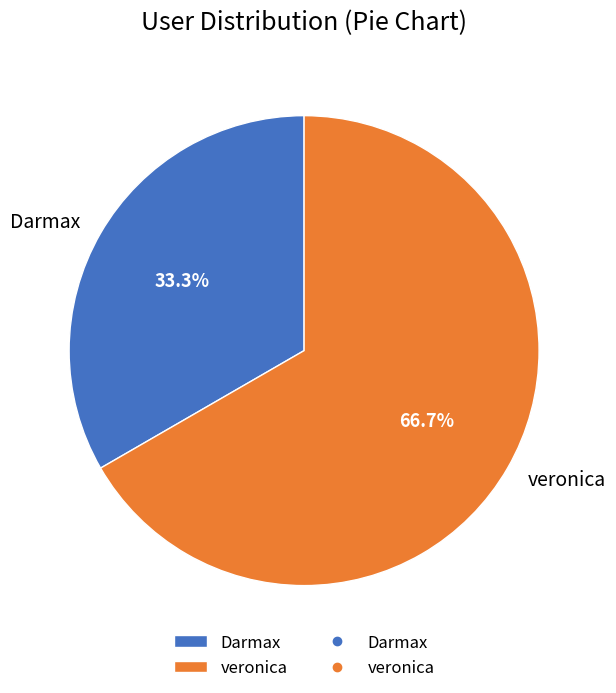

To the nearest percent, what is the combined percentage of veronica and Darmax?

100%